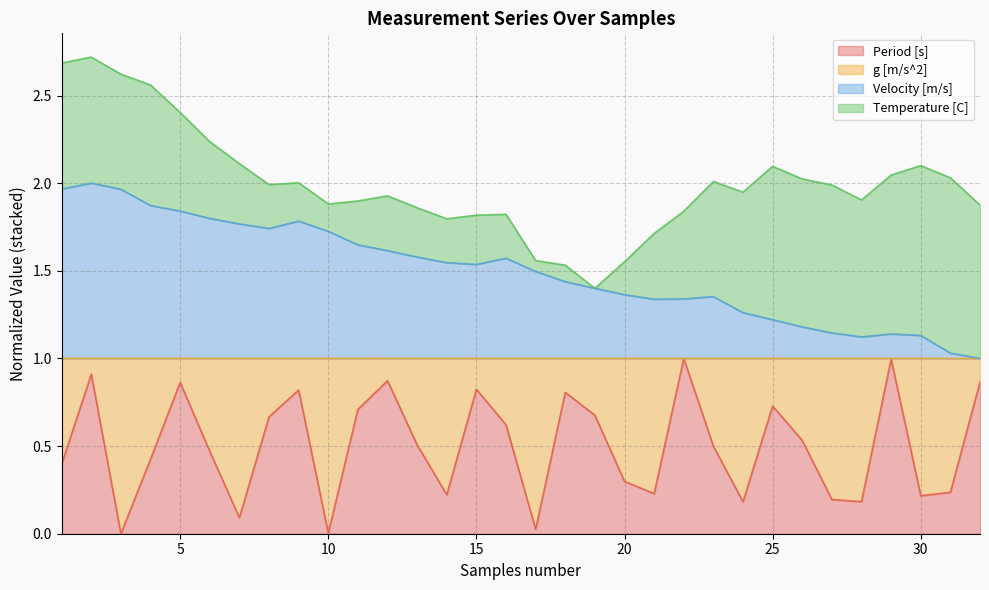

Where is Velocity [m/s] nearest to the value 1?

32